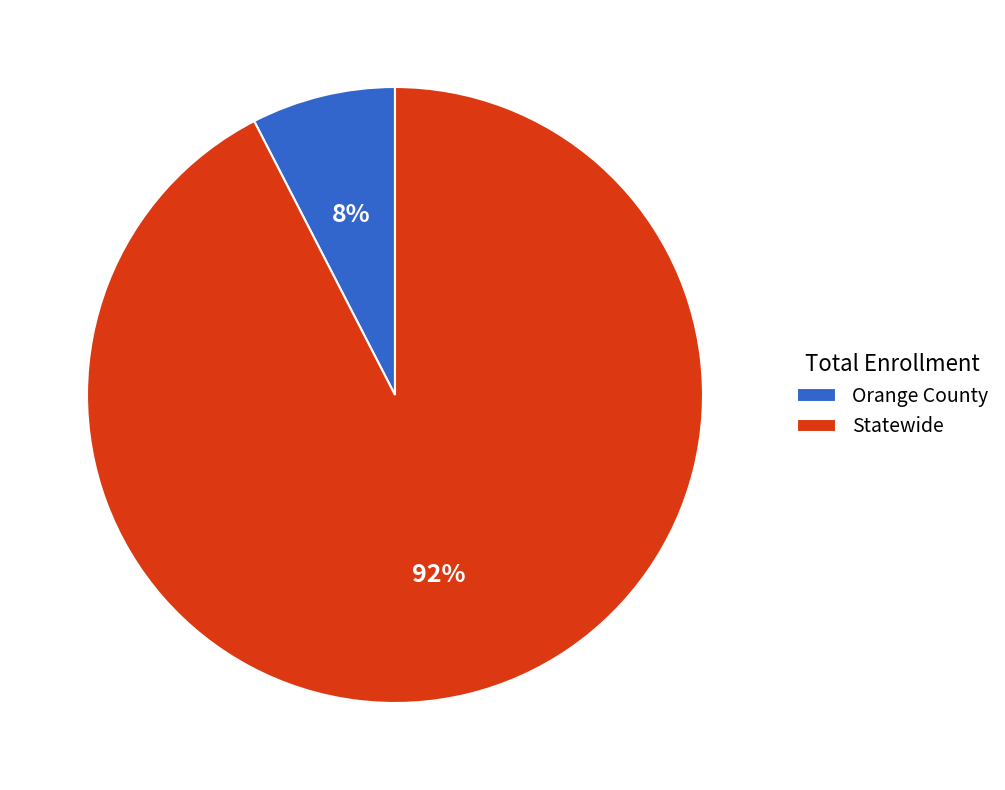

Do Orange County and Statewide together represent more than half of the pie?

Yes